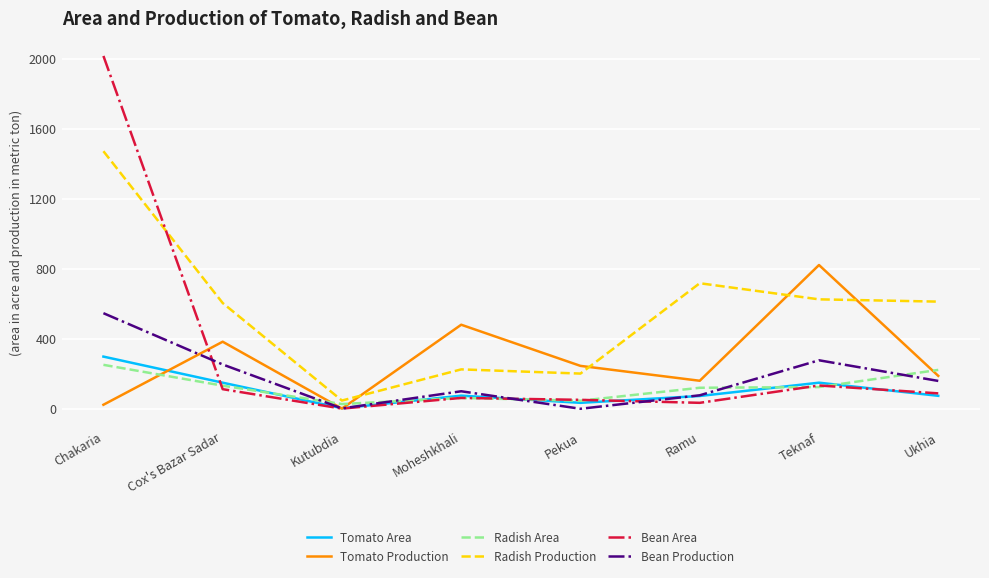

Which series has the widest spread of values?

Bean Area